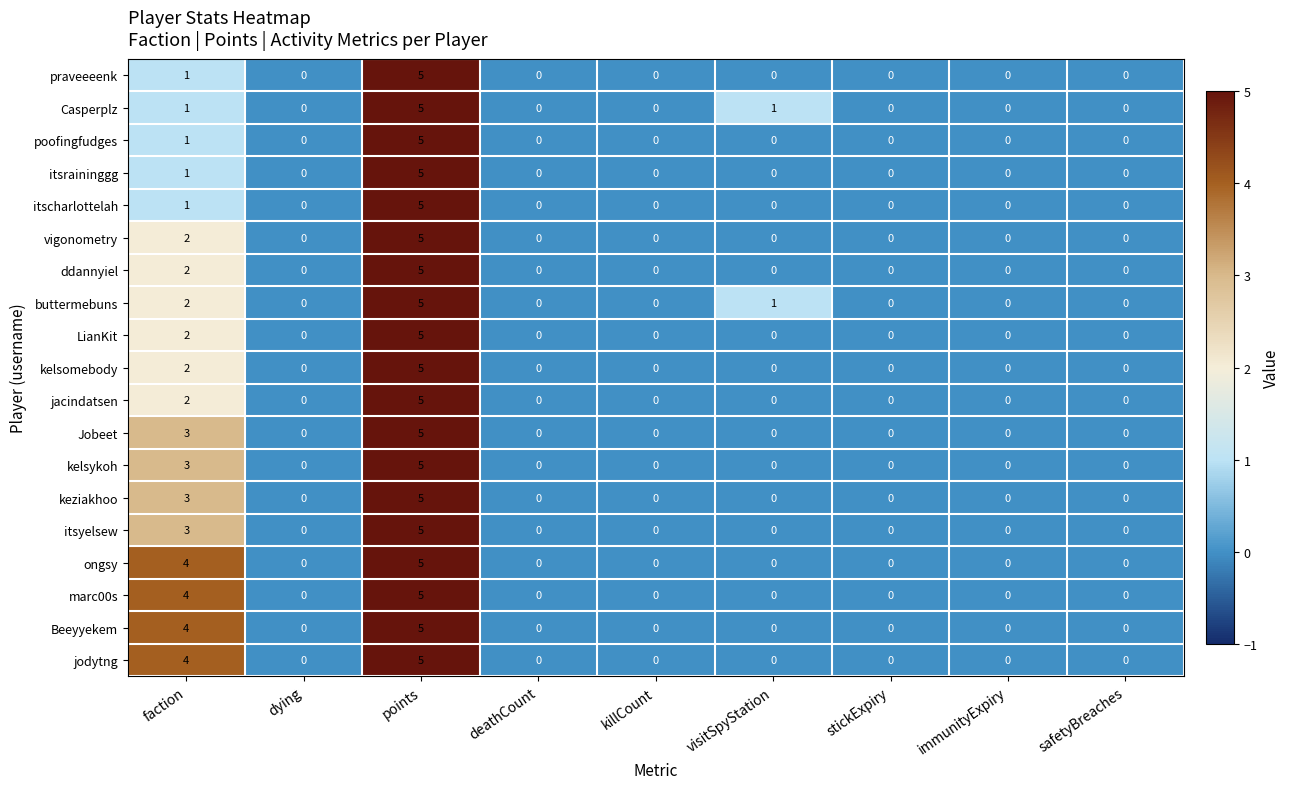

Where is Jobeet nearest to the value 2?

faction